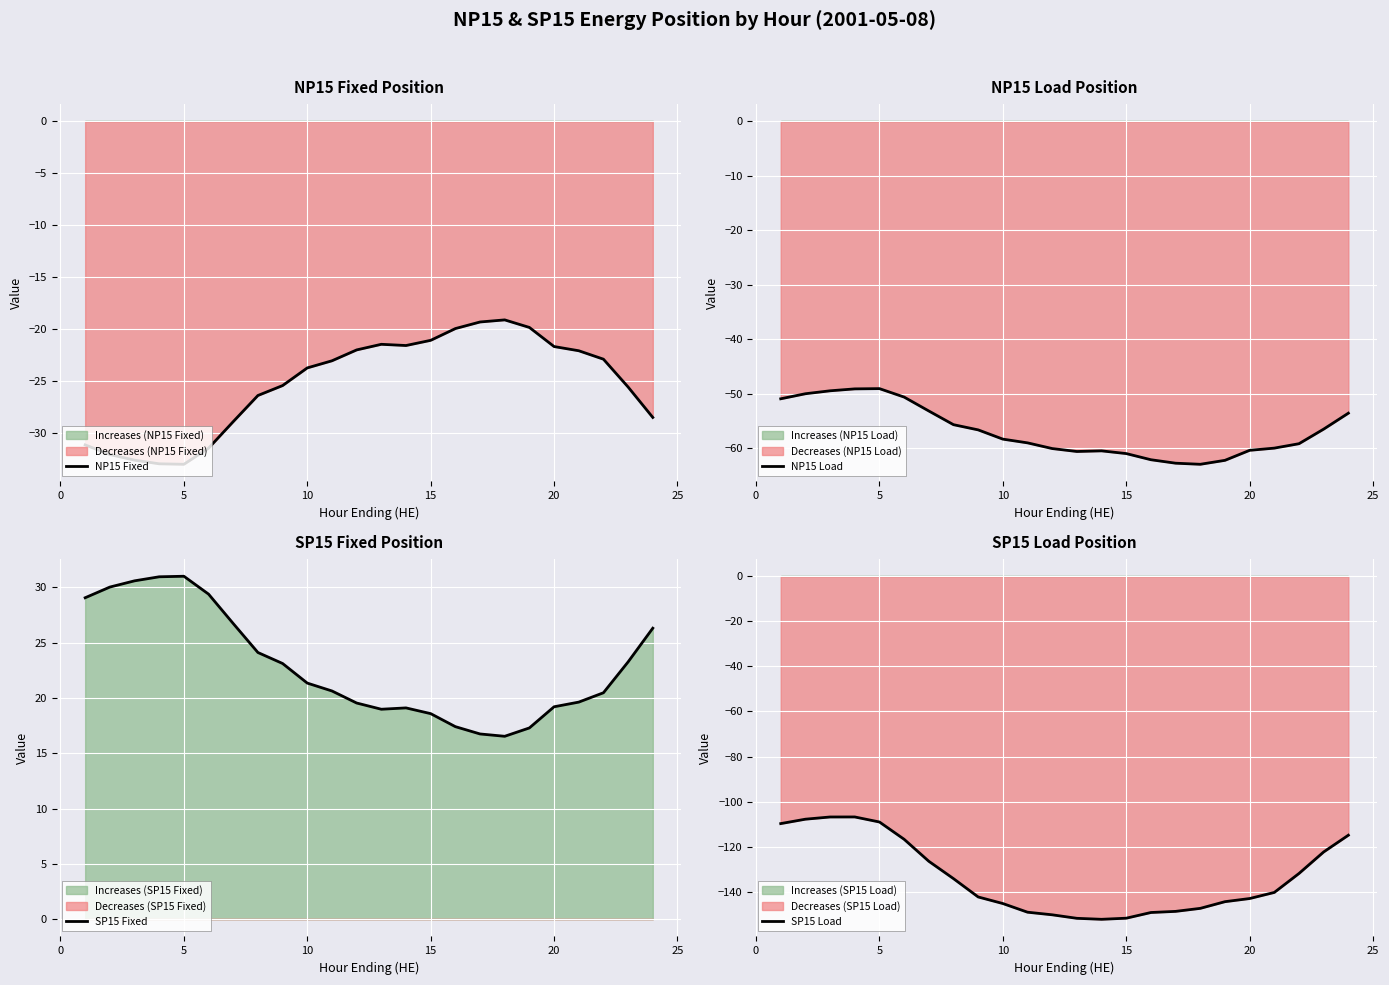

True or false: NP15 Fixed has more than 0 interior local peaks.

True